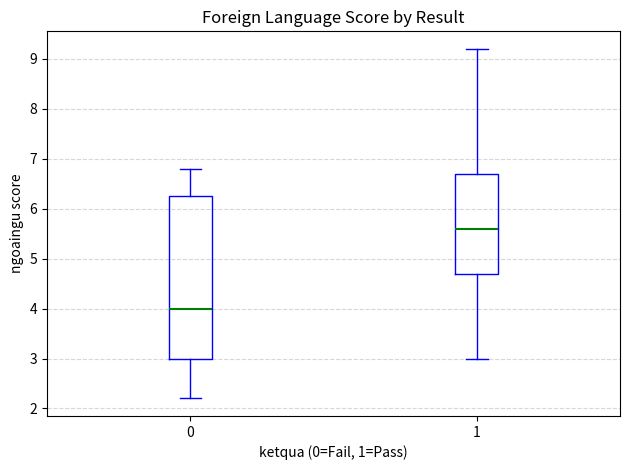

Reading left to right, read every box against the y-axis: the position of its median line, the range the box covers, and the ends of its whiskers. The values are not printed on the chart, so give them approximately, as read against the axis.

0: median 4.0, box 3.0 to 6.3, whiskers 2.2 to 6.8
1: median 5.6, box 4.7 to 6.7, whiskers 3.0 to 9.2